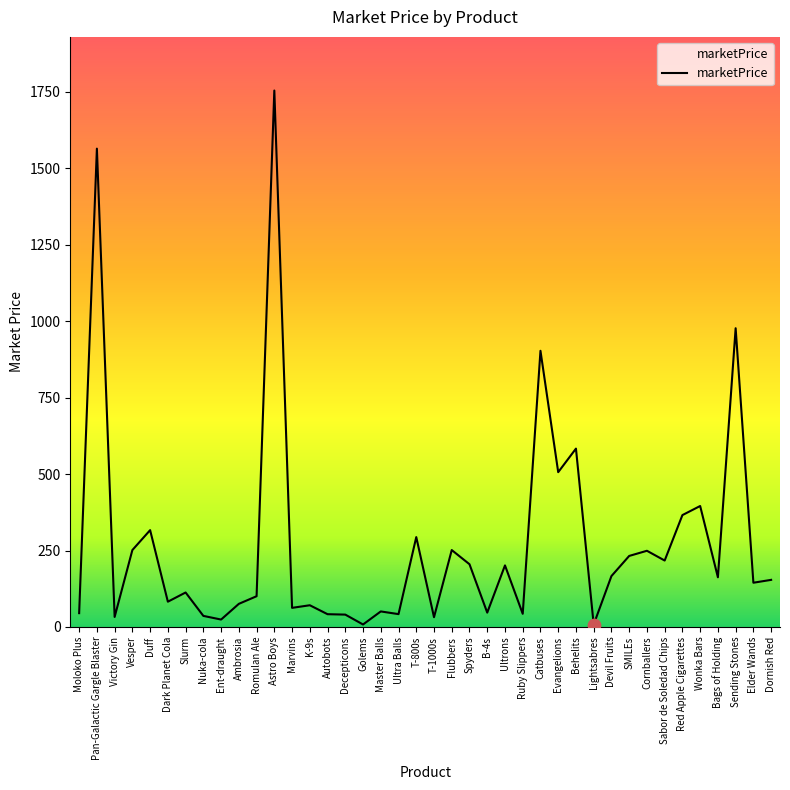

Between Dark Planet Cola and Ultra Balls, which is larger?

Dark Planet Cola